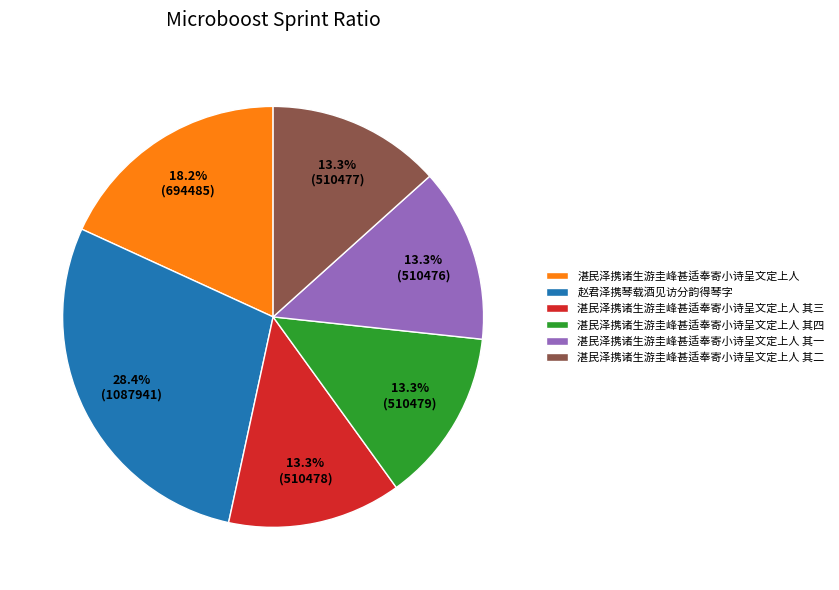

Count the number of slices in the pie.

6